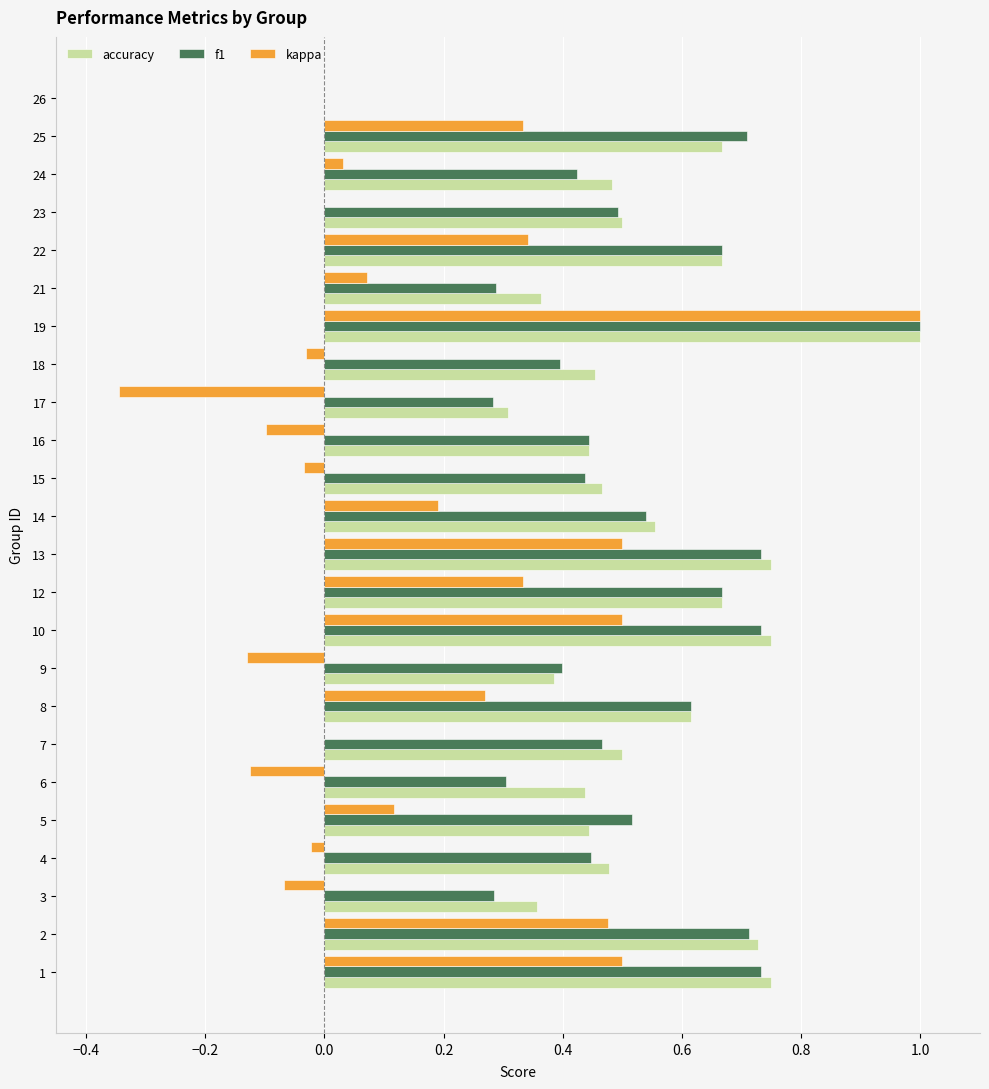

At which category does the chart reach its peak across all series?

19